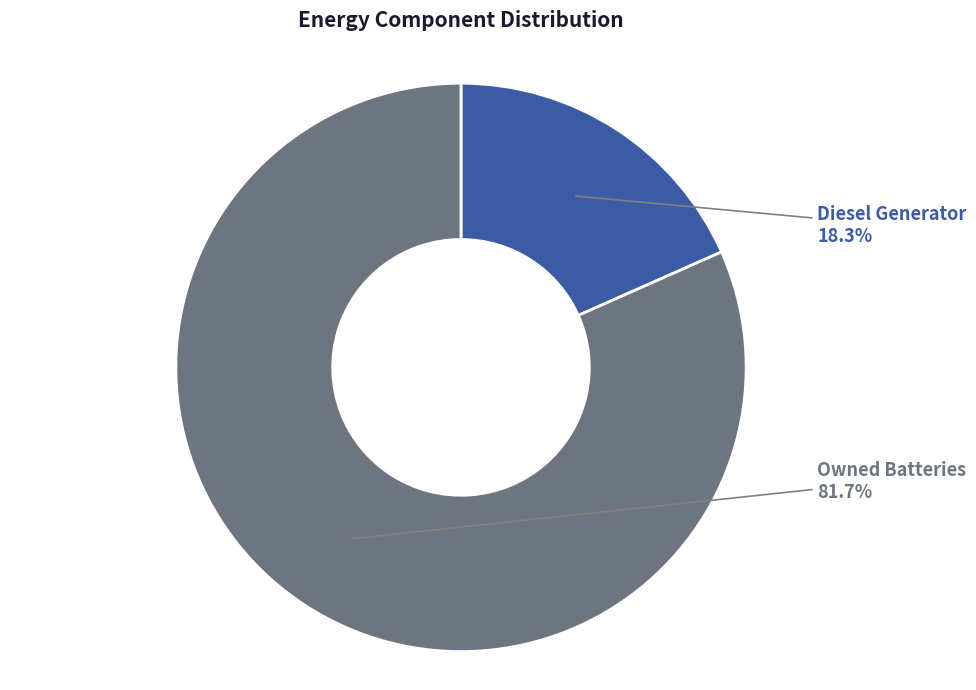

To the nearest percent, what is the average slice percentage?

50%